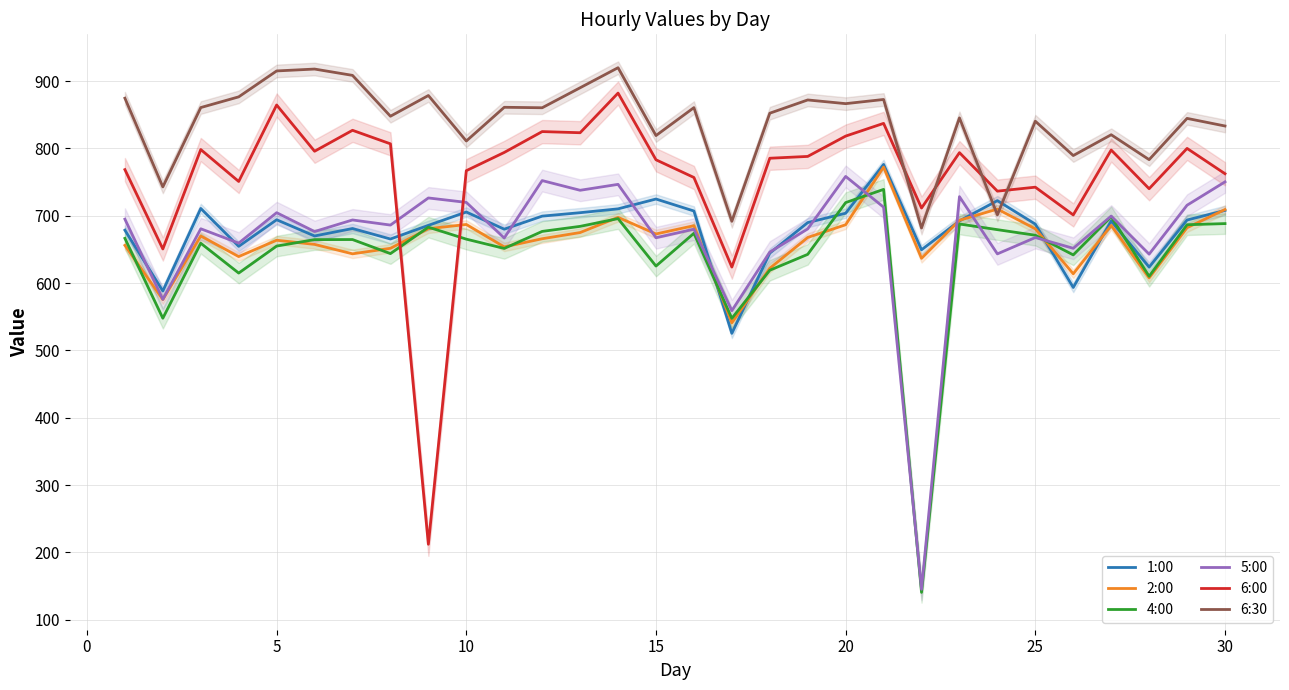

The 6:00 series shows 456.4 at 30. True or false?

False